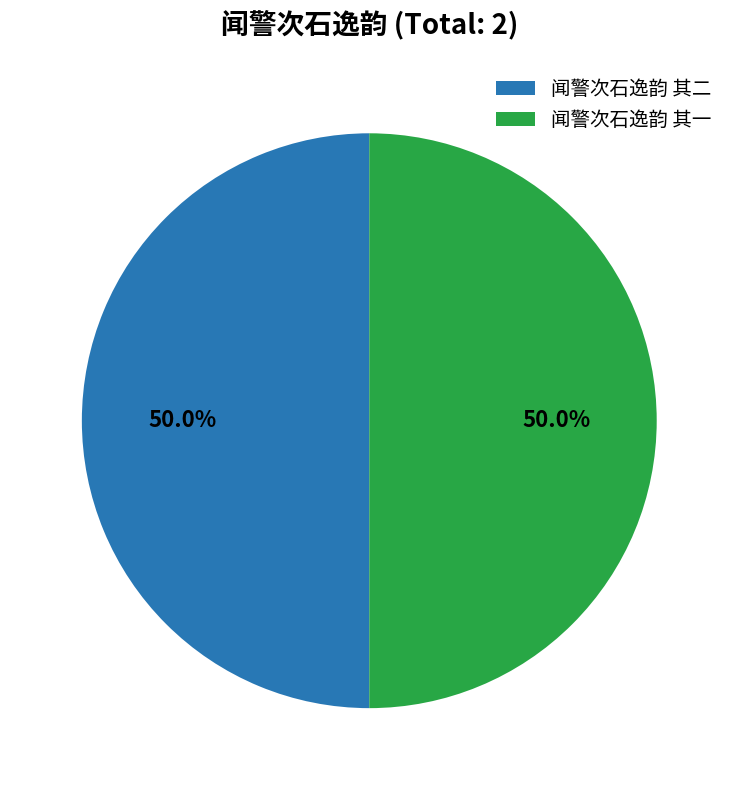

What percentage is NOT represented by 闻警次石逸韵 其一?

50.0%